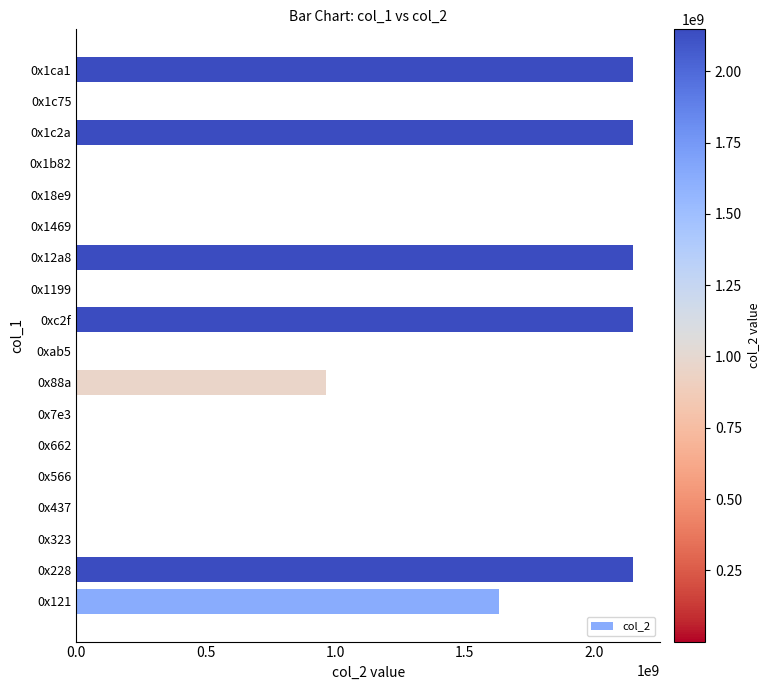

What is the greatest value displayed?

2147483647